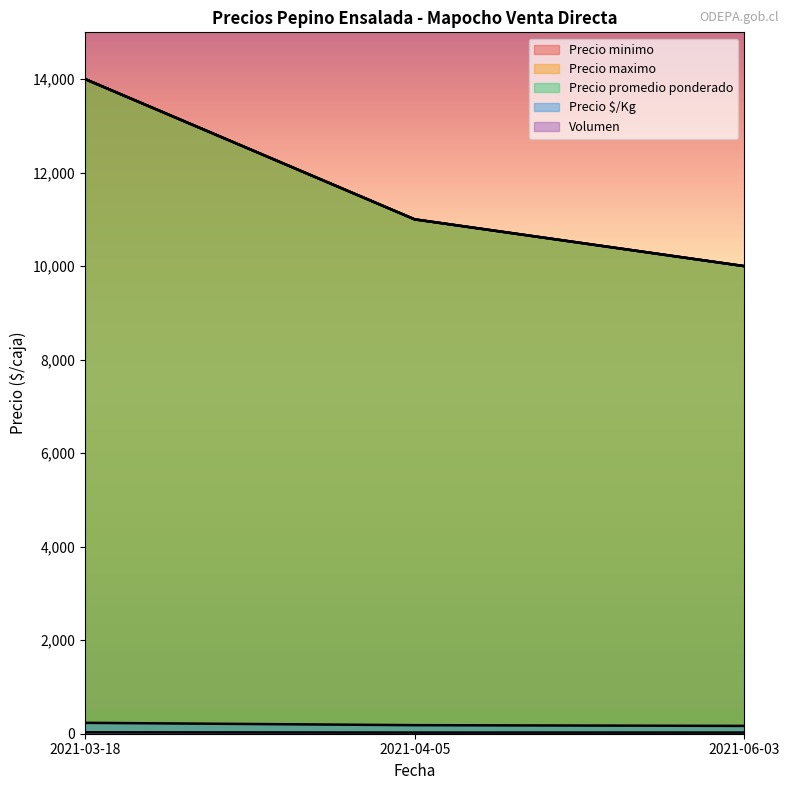

The value of Precio maximo at 2021-04-05 is 3266. True or false?

False